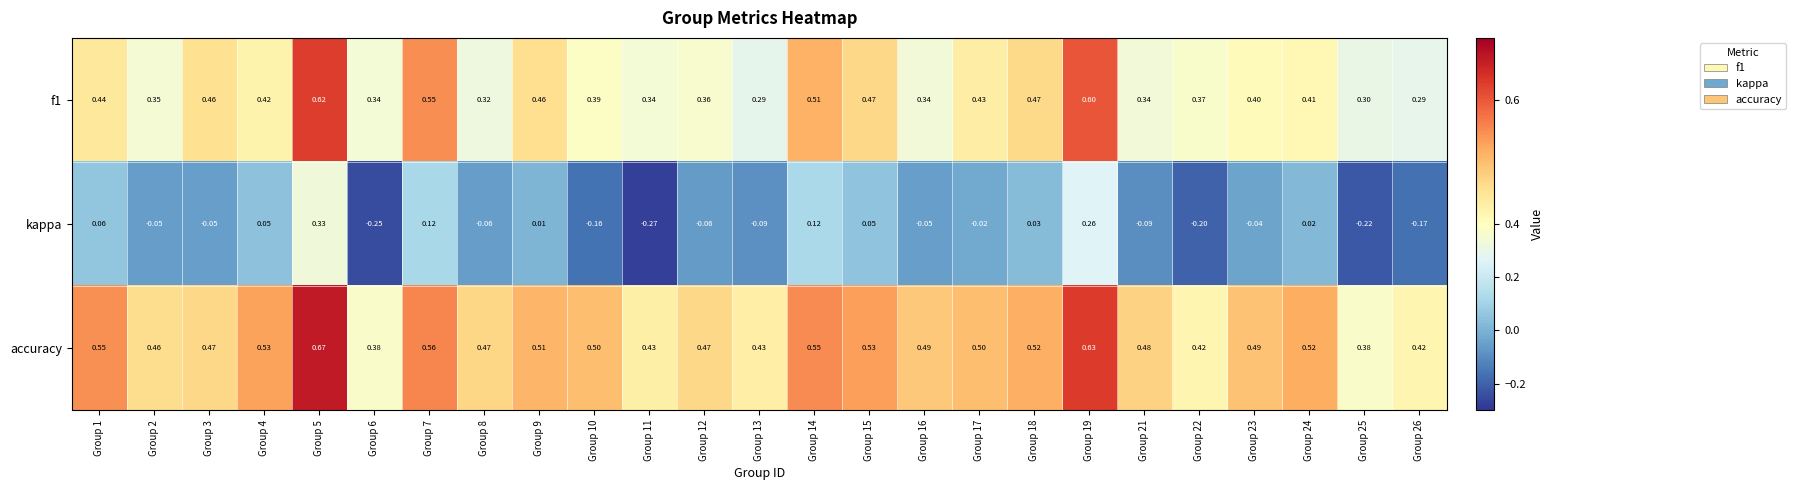

Is the value of accuracy at Group 6 greater than the value of kappa at Group 6?

Yes